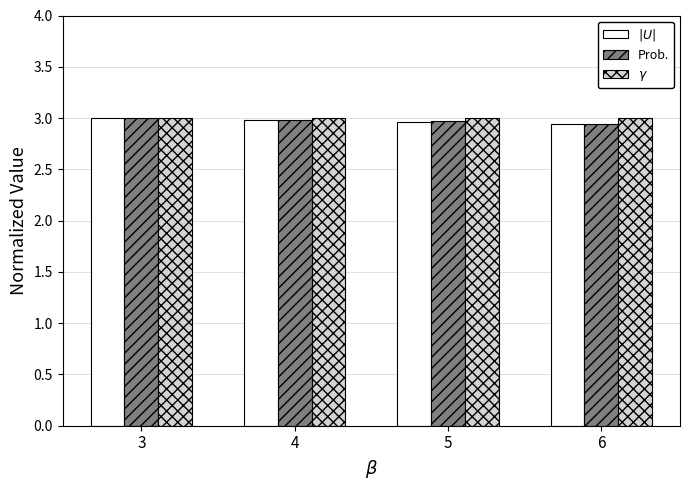

What is the total value across all series at 4?

9.0